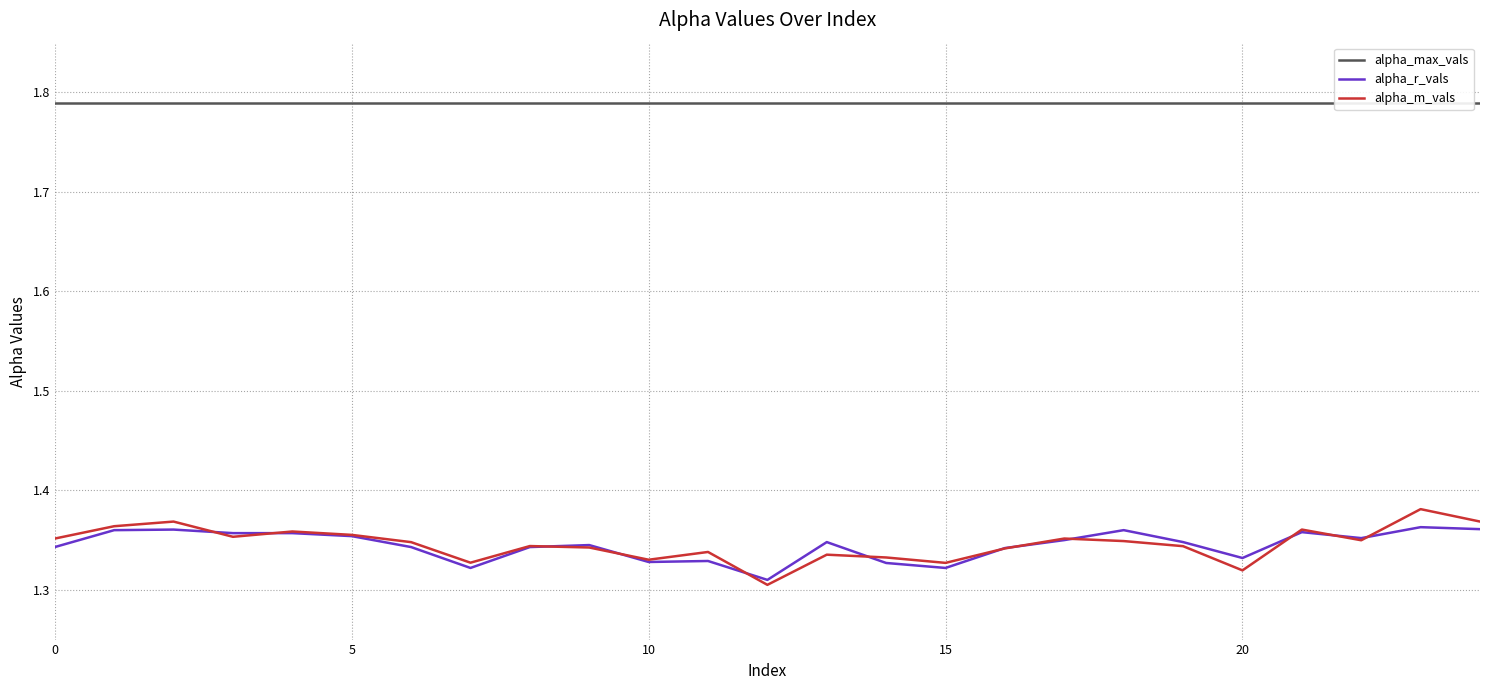

What is the sum of the alpha_max_vals values at 24 and 18?

3.6